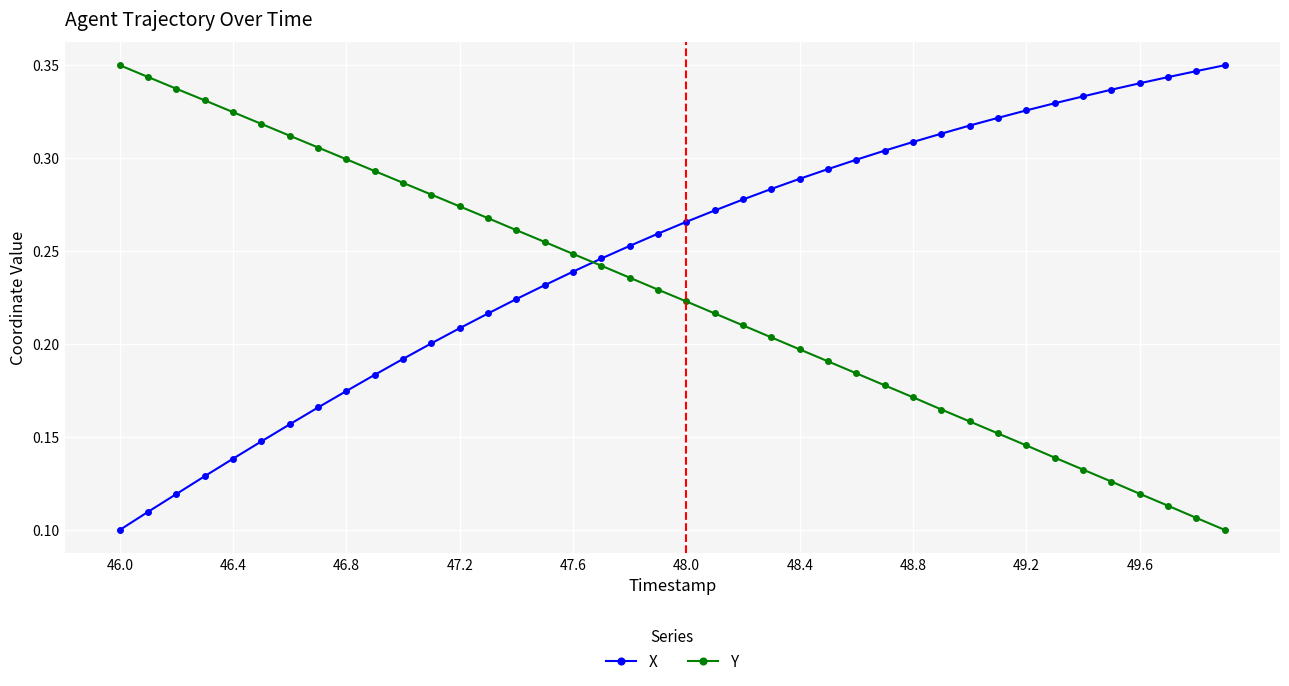

What is the sum of all Y values?

9.0